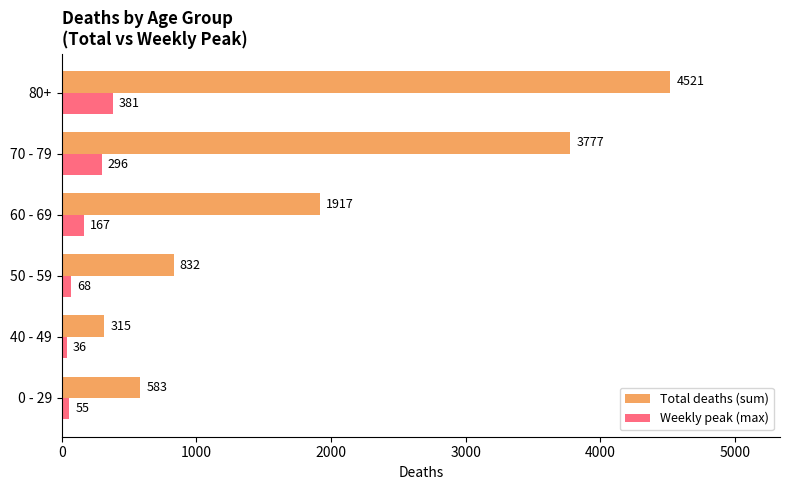

Which series has the largest total across all categories?

Total deaths (sum)